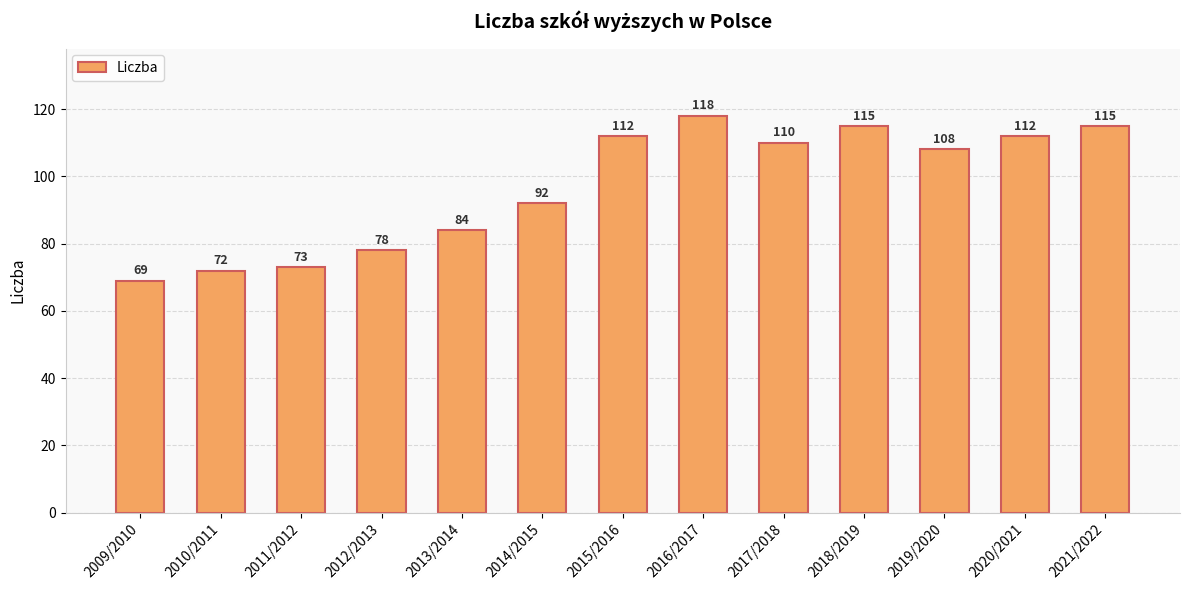

At which label does the data first exceed 108?

2015/2016